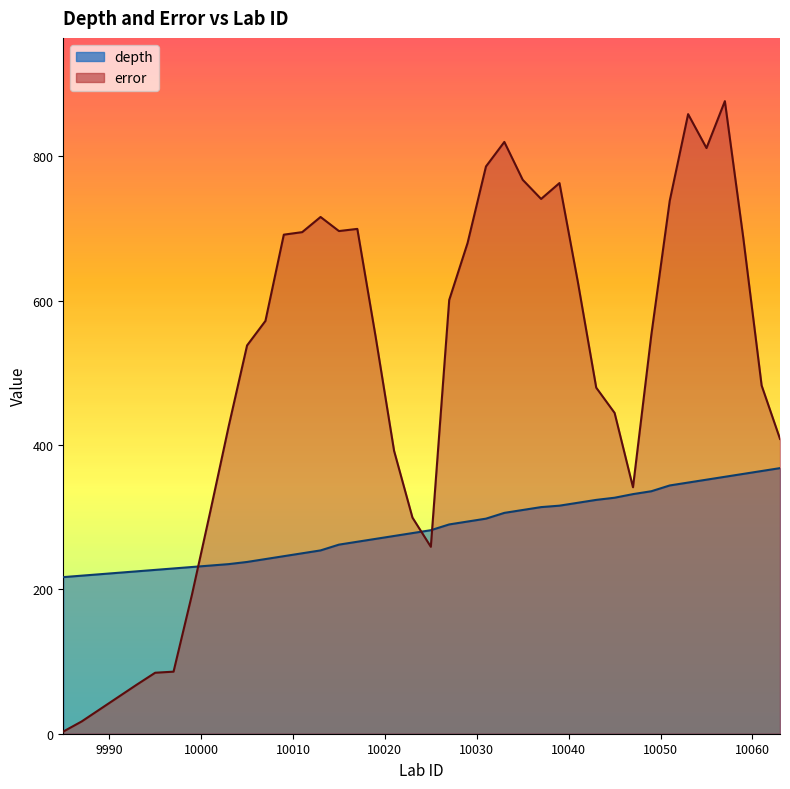

What is the greatest value displayed?

876.5